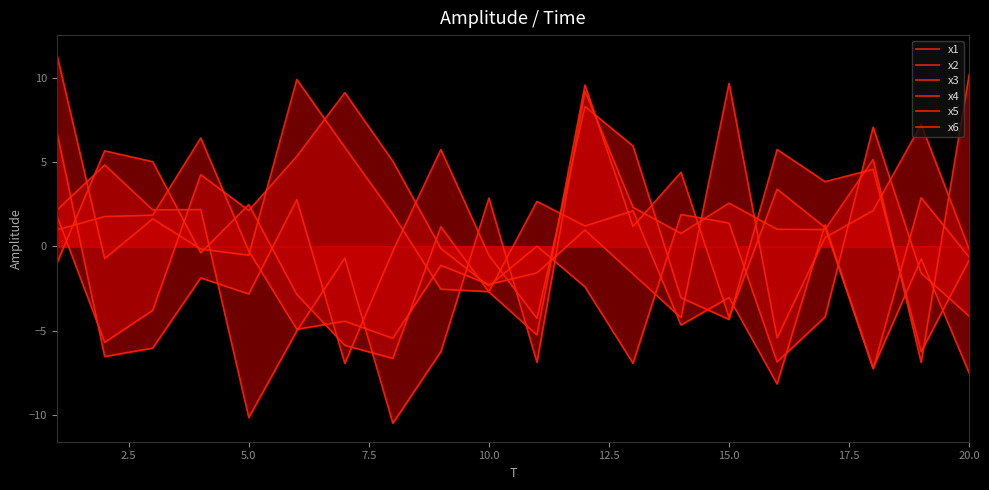

Reading left to right, list all the values displayed in this chart.

x1: -1.0	5.7	5.0	-0.4	2.5	-2.8	-5.9	-6.6	1.2	-2.7	-5.2	9.6	1.2	4.4	-4.2	3.4	1.1	-7.3	2.9	-0.6
x2: 1.0	1.8	1.8	6.4	-0.3	-4.9	-4.4	-5.4	-1.1	-2.3	-1.6	1.0	-1.6	-4.2	9.7	-5.4	0.5	2.1	7.2	-0.2
x3: 11.4	-0.7	1.6	-0.2	-0.5	9.9	5.9	1.9	-2.5	-2.7	2.7	1.2	2.1	-4.7	-3.0	-8.1	1.3	-7.2	-0.7	-7.5
x4: 6.8	-6.5	-6.0	-1.9	-2.8	2.8	-6.9	-0.3	5.7	-0.5	-4.3	8.3	5.9	-3.0	-4.3	5.7	3.8	4.6	-6.2	-0.8
x5: 1.9	-5.7	-3.8	4.2	2.1	5.3	9.1	5.0	-0.1	-2.4	0.0	-2.4	-6.9	1.9	1.4	-6.8	-4.2	7.1	-1.6	-4.1
x6: 2.1	4.8	2.2	2.2	-10.1	-5.0	-0.7	-10.5	-6.2	2.9	-6.9	9.2	2.3	0.8	2.6	1.0	1.0	5.1	-6.9	10.2